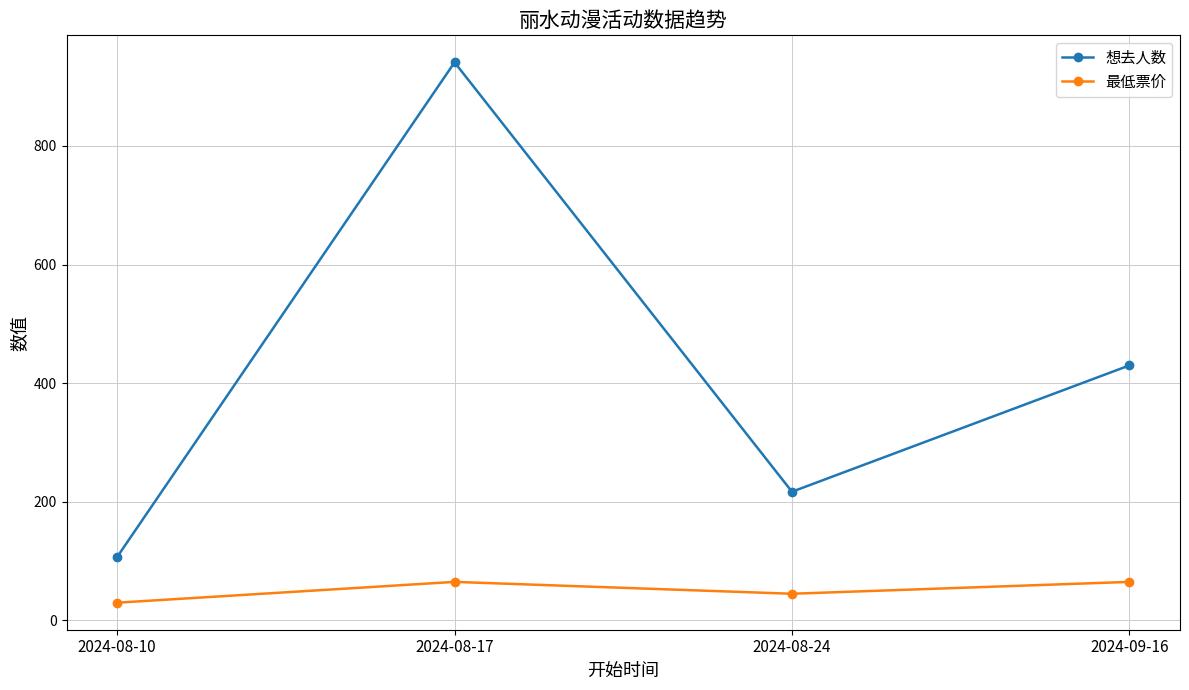

True or false: 最低票价 has more than 1 interior local peaks.

False